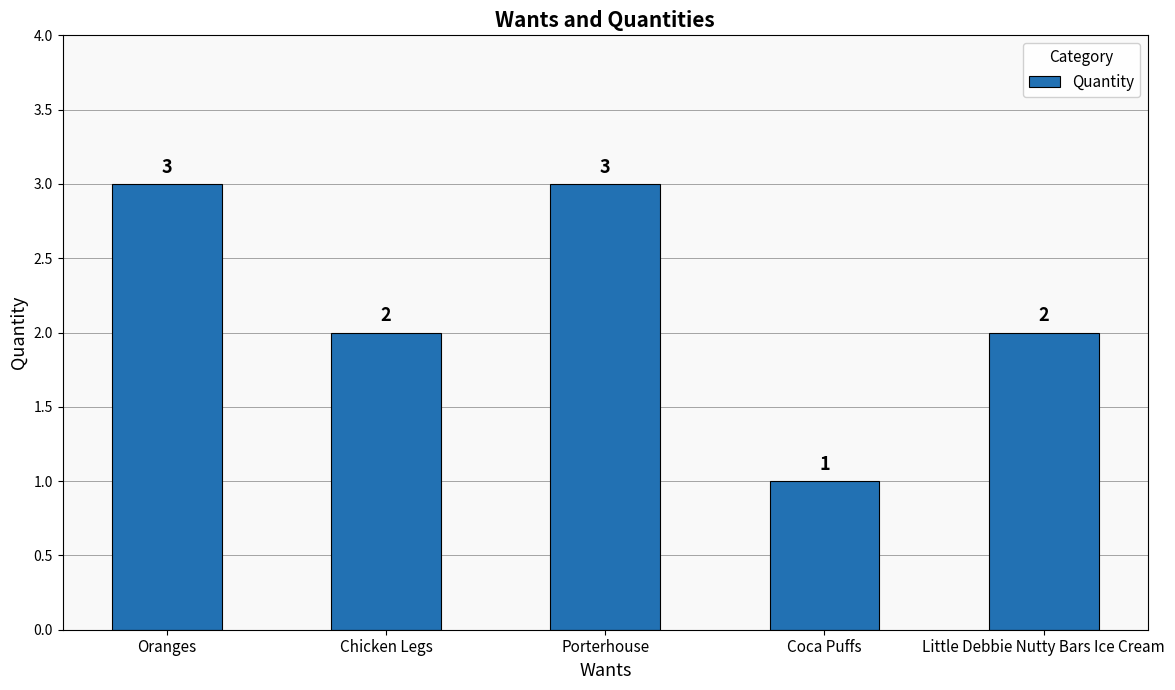

How many data points are less than 2?

1